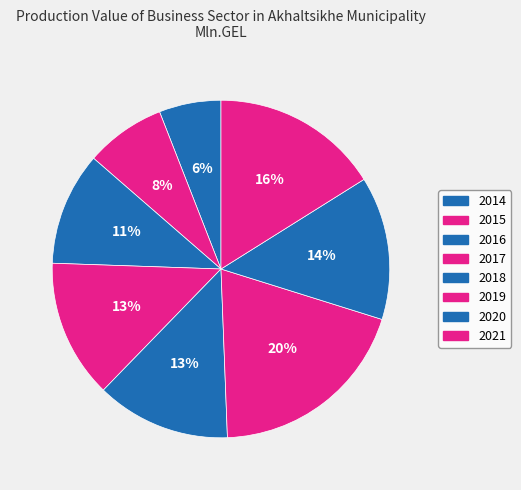

Does any single category account for the majority?

No